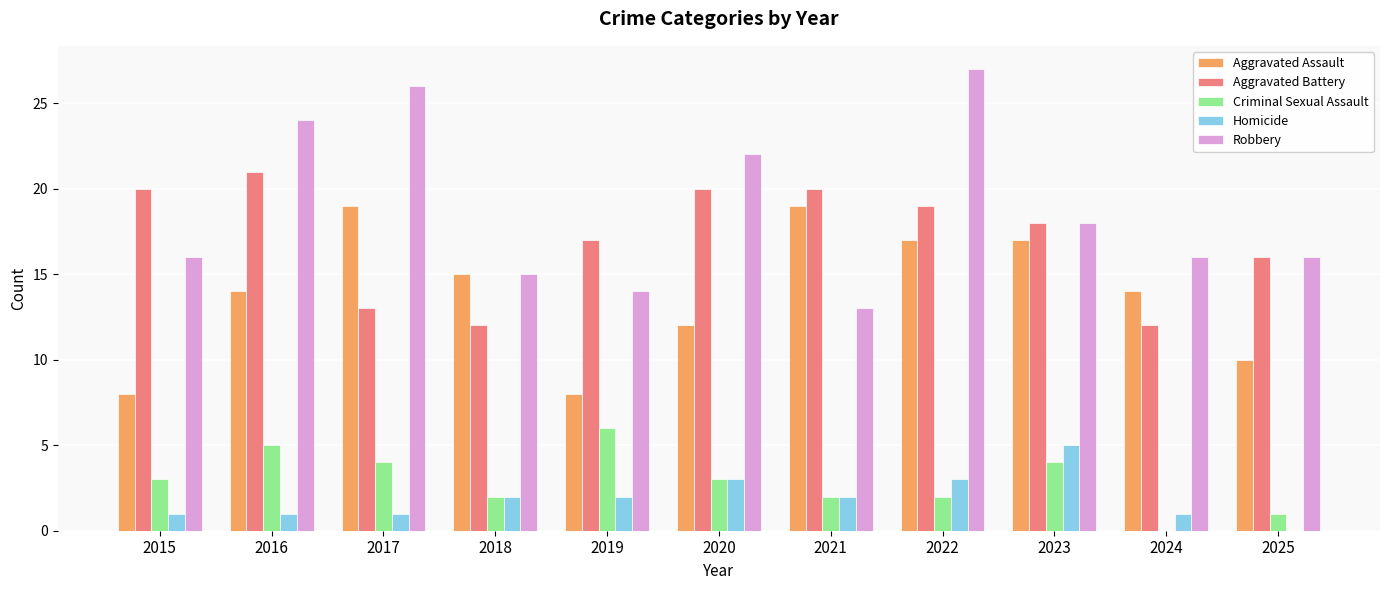

What is the approximate value of Aggravated Battery at 2023?

18